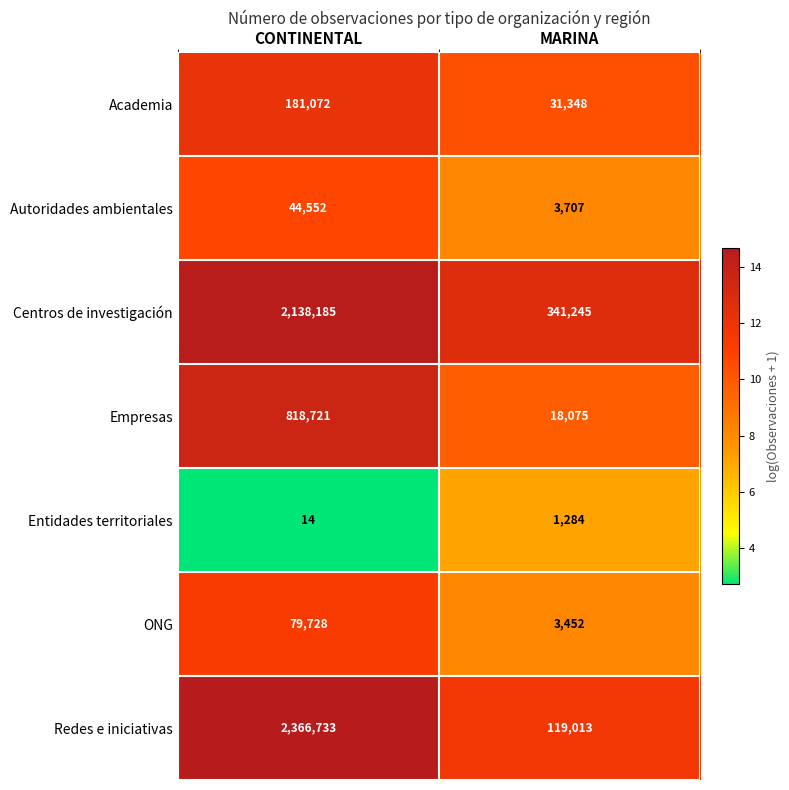

Count the number of data series in this chart.

7